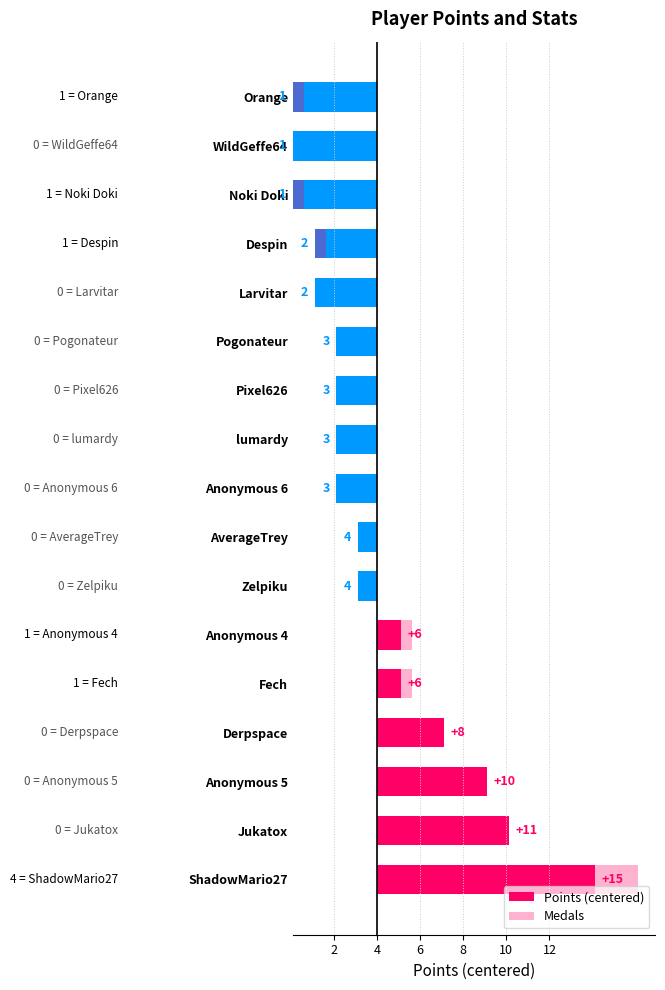

Between Anonymous 5 and AverageTrey, which series saw the biggest shift?

Points (centered)